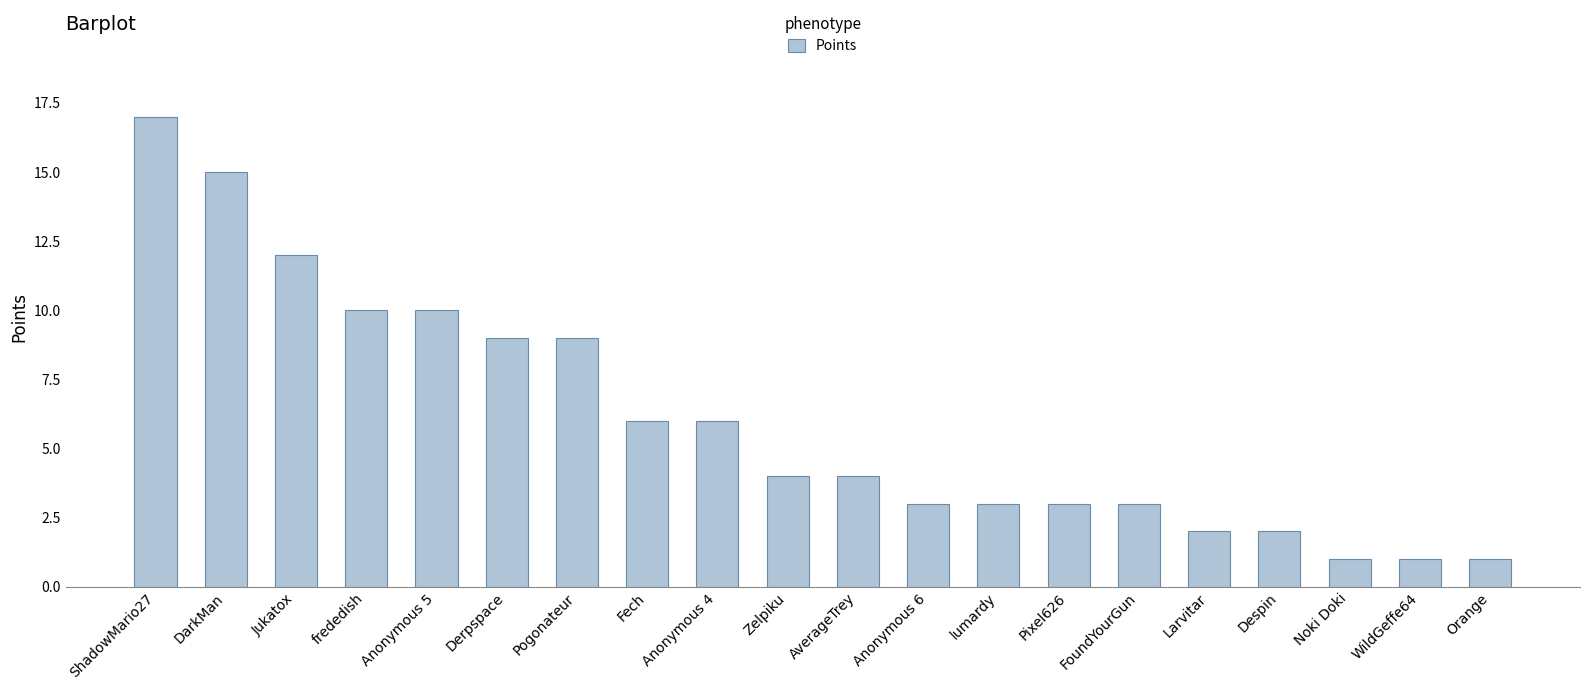

Is it true that the value at Noki Doki is 1?

True